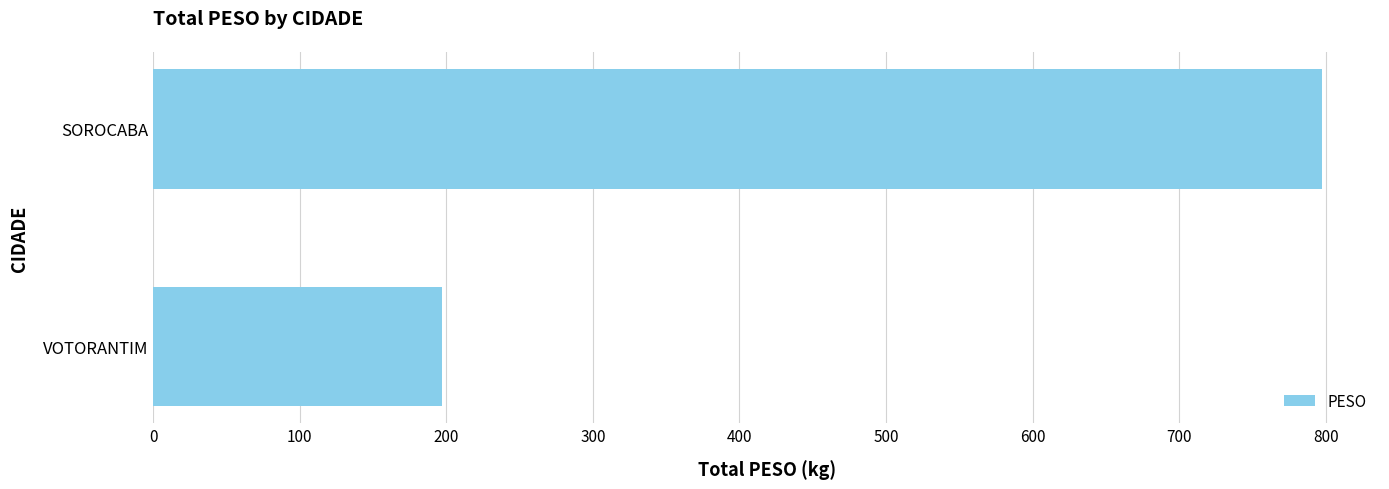

How many data points are less than 797?

1